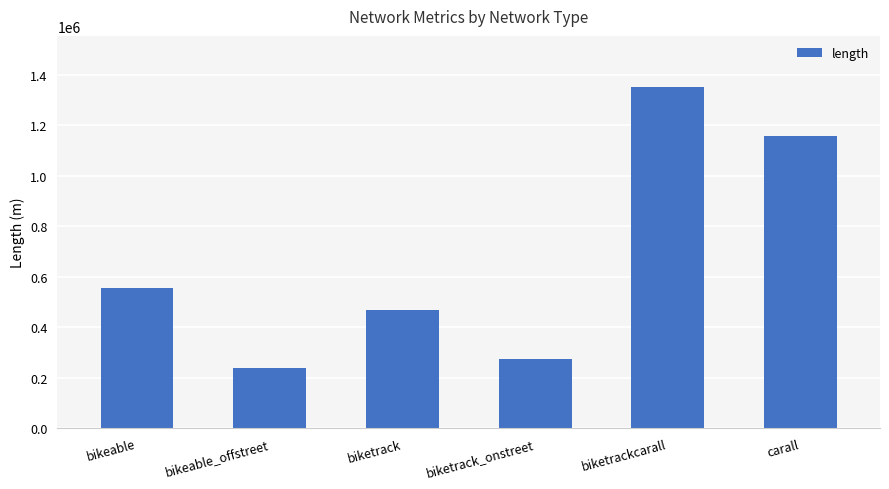

True or false: the data shows 404371.7 at biketrack_onstreet.

False